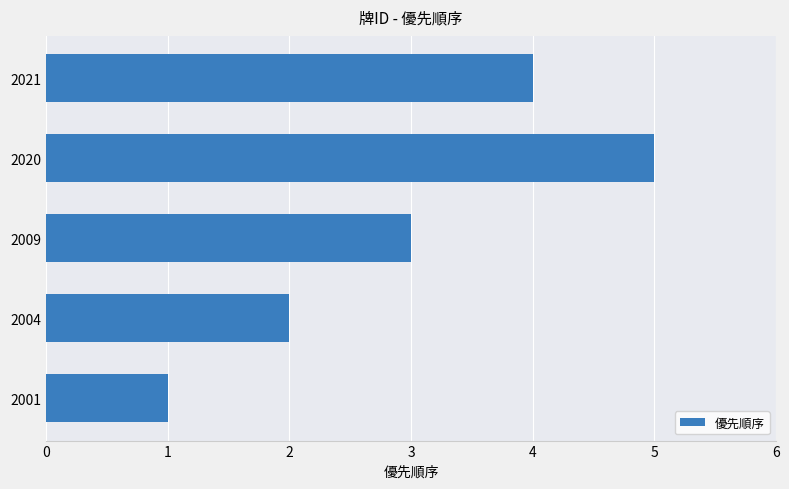

What is the average value?

3